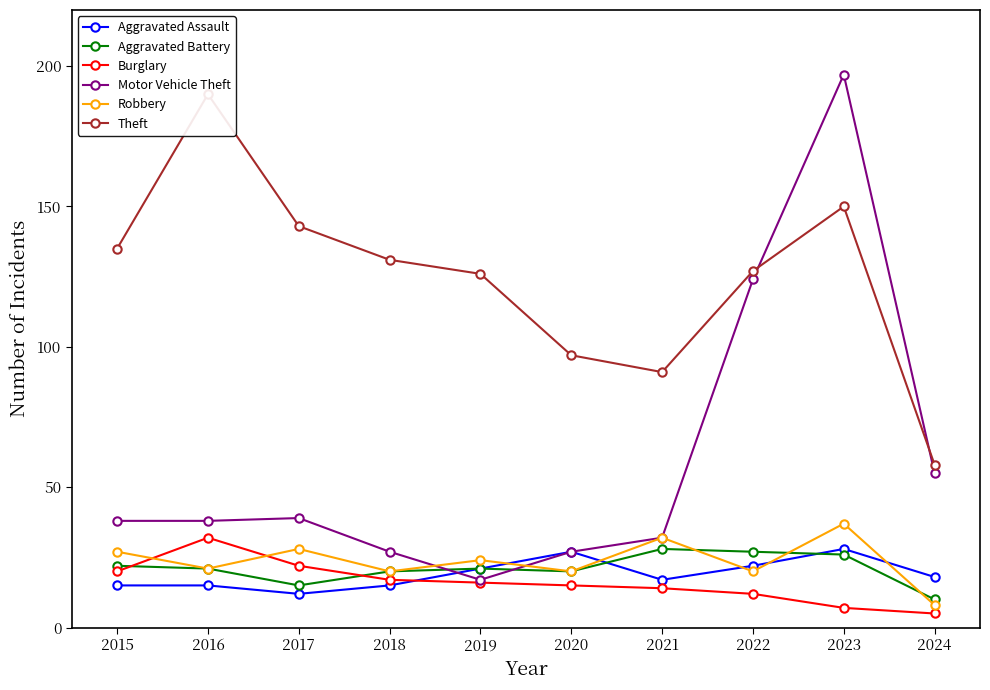

In Aggravated Battery, how many points are higher than both neighbors (excluding endpoints)?

2